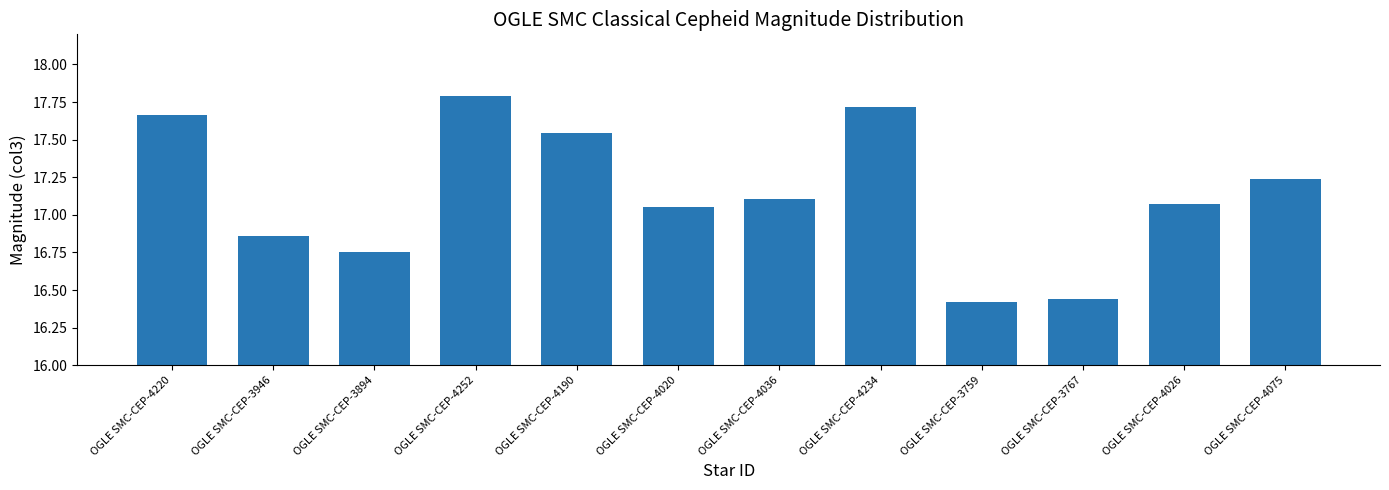

What is the change in value from OGLE SMC-CEP-3946 to OGLE SMC-CEP-3767?

-0.4